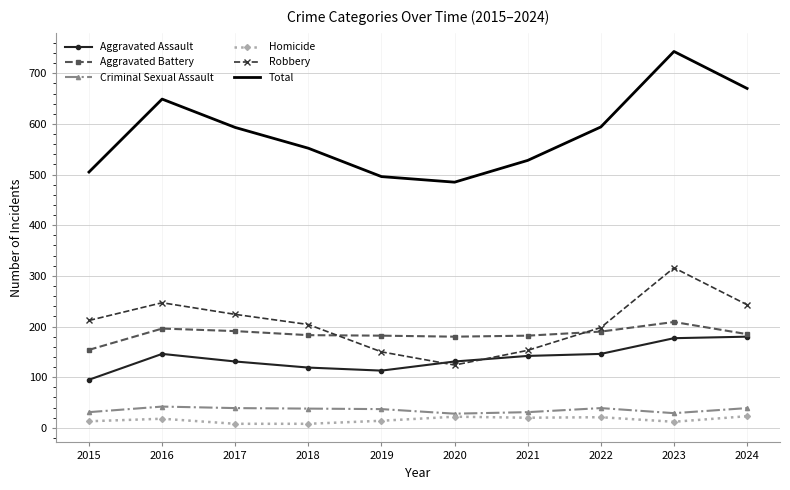

What are all the series names shown in the legend?

Aggravated Assault, Aggravated Battery, Criminal Sexual Assault, Homicide, Robbery, Total